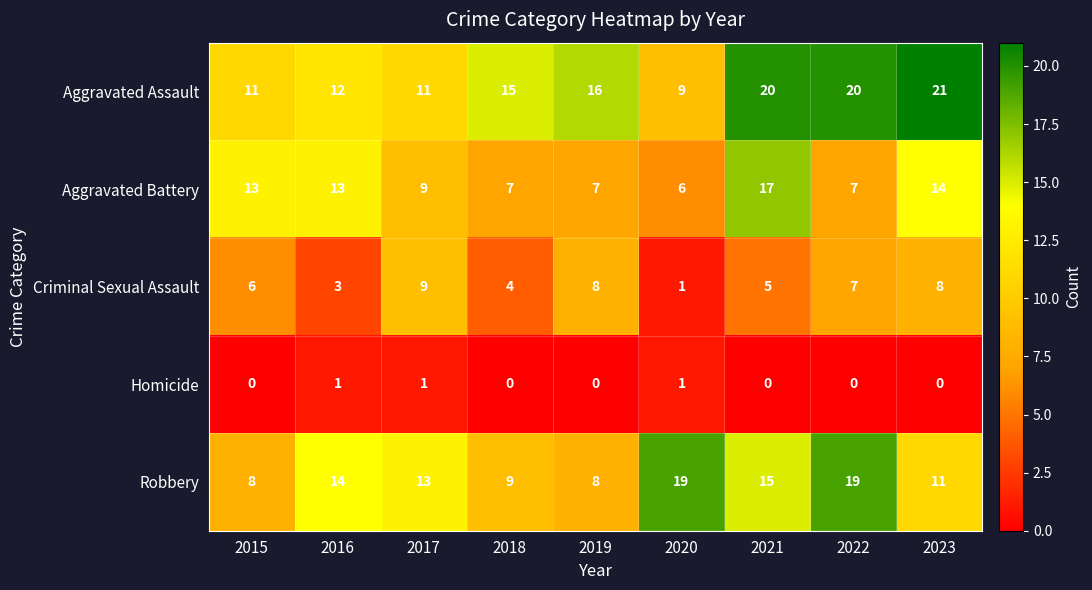

Count the number of categories in the chart.

9